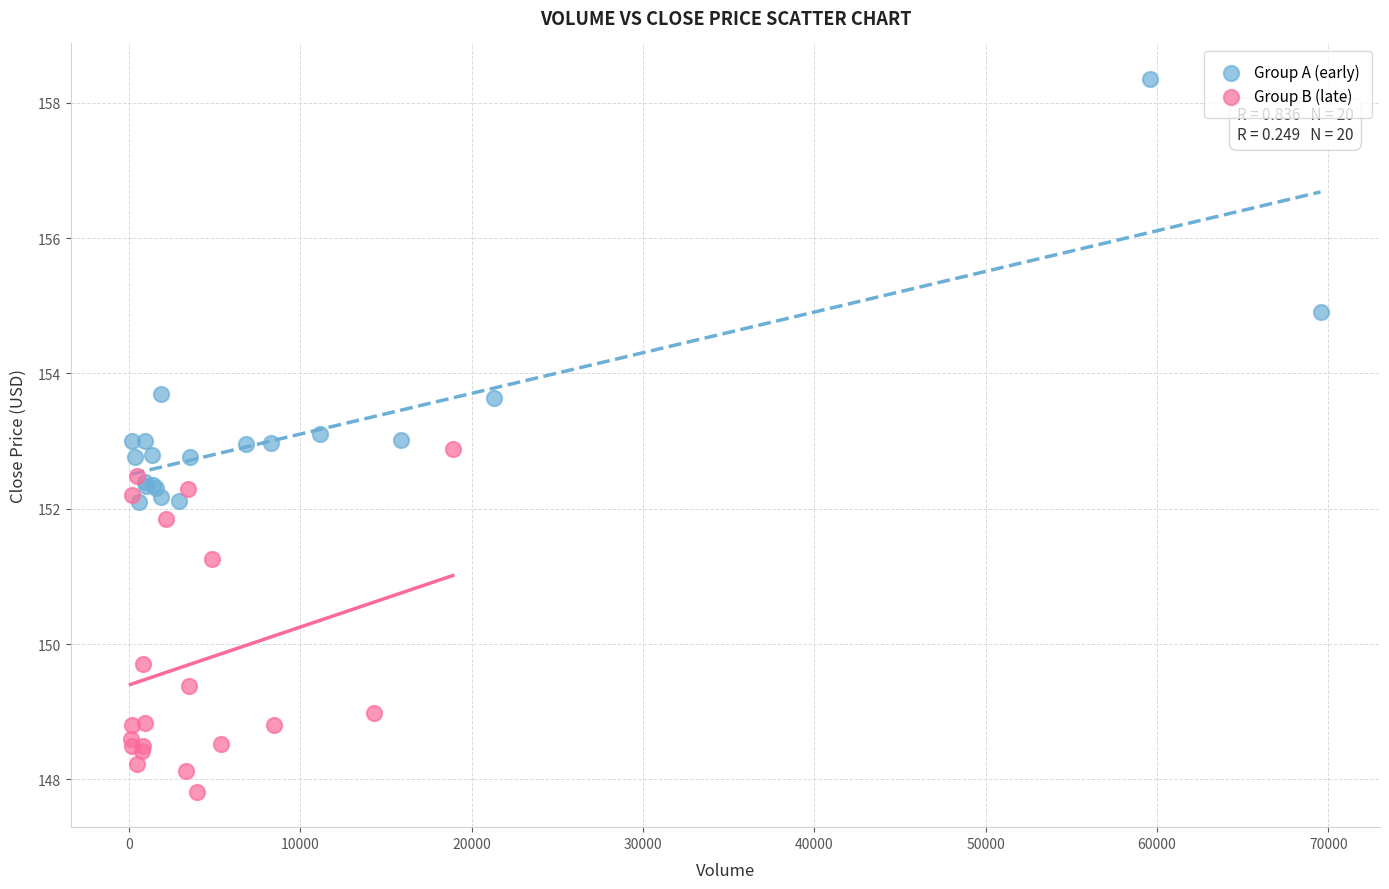

Which series has the widest spread of Y values?

Group A (early)